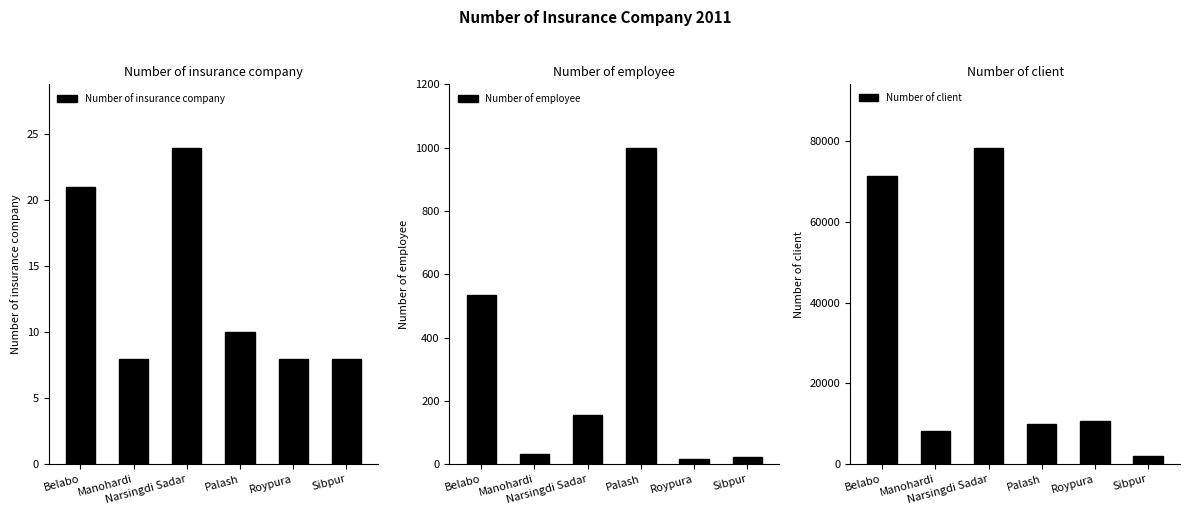

What are all the series names shown in the legend?

Number of insurance company, Number of employee, Number of client